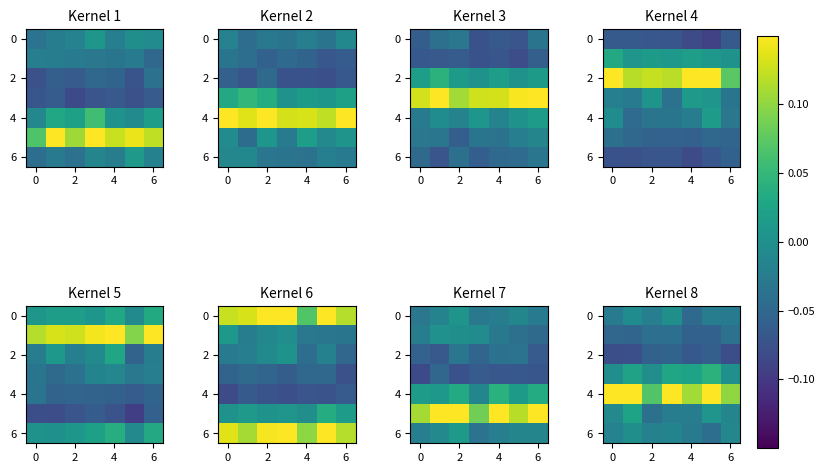

True or false: 6 has a value of -0.0 at 0.

True